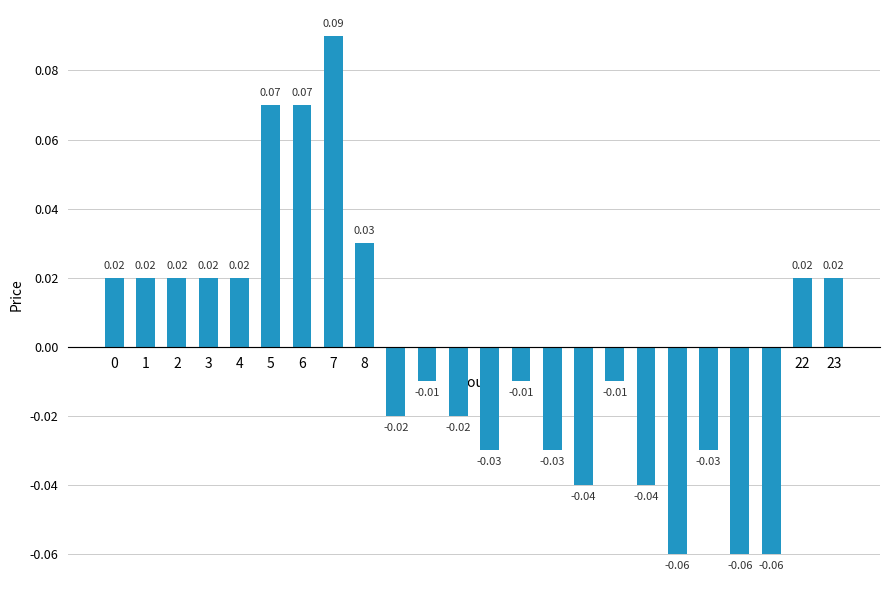

Between 9 and 12, which is larger?

9